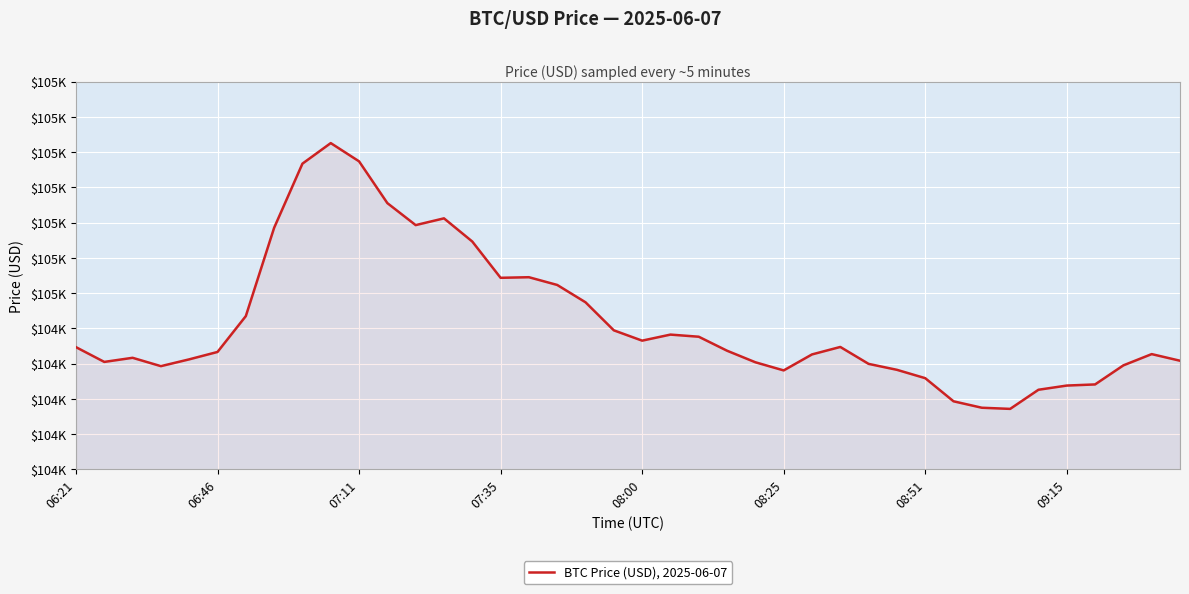

What is the value of the 7th point from the left?

104967.5